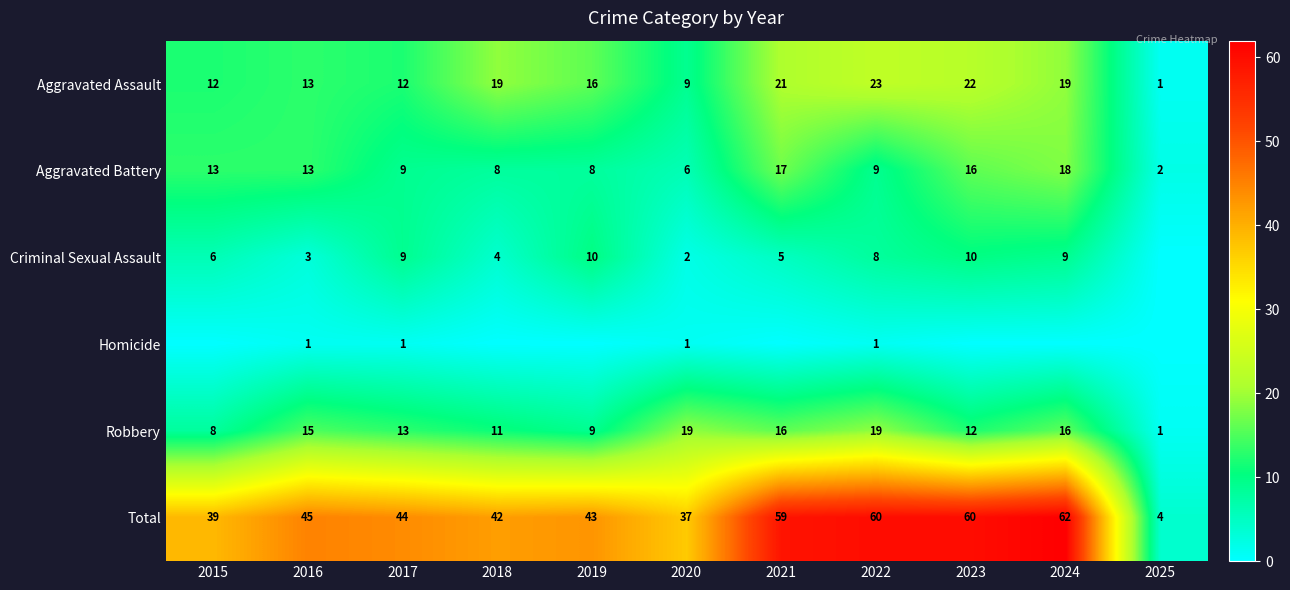

What is the difference between the Criminal Sexual Assault values at 2018 and 2024?

5